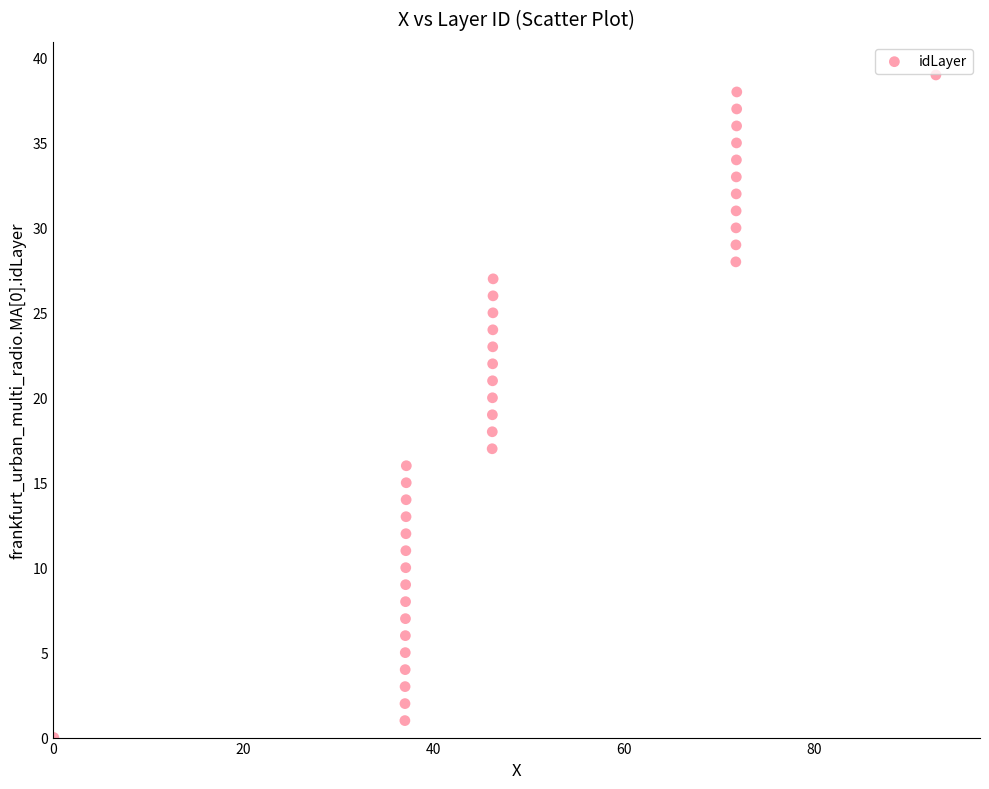

What is the range of Y values (max minus min)?

39